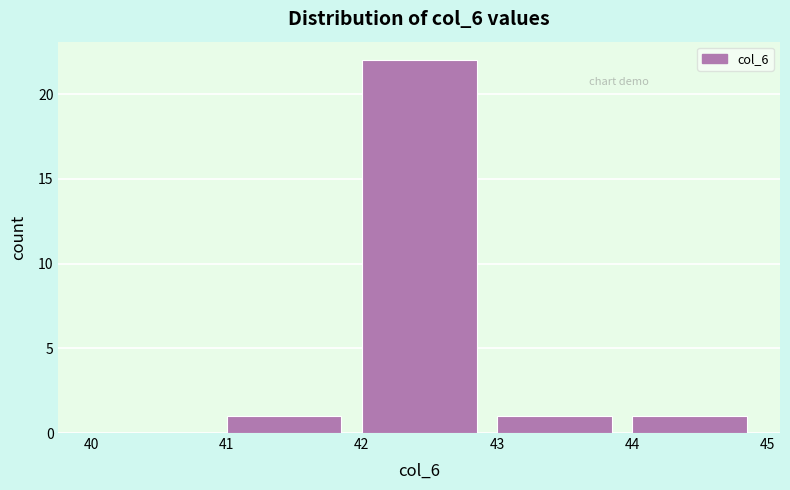

What is the height of the bar covering 42 to 43 on the x-axis? The values are not printed on the chart, so give them approximately, as read against the axis.

22